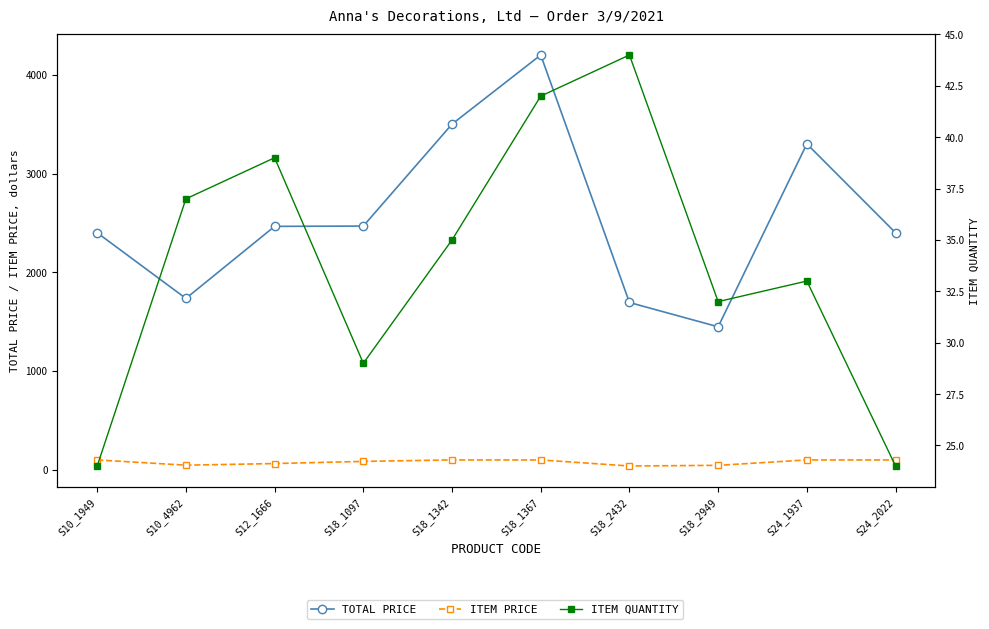

What is the sum of the ITEM QUANTITY values at S12_1666 and S18_1342?

74.0